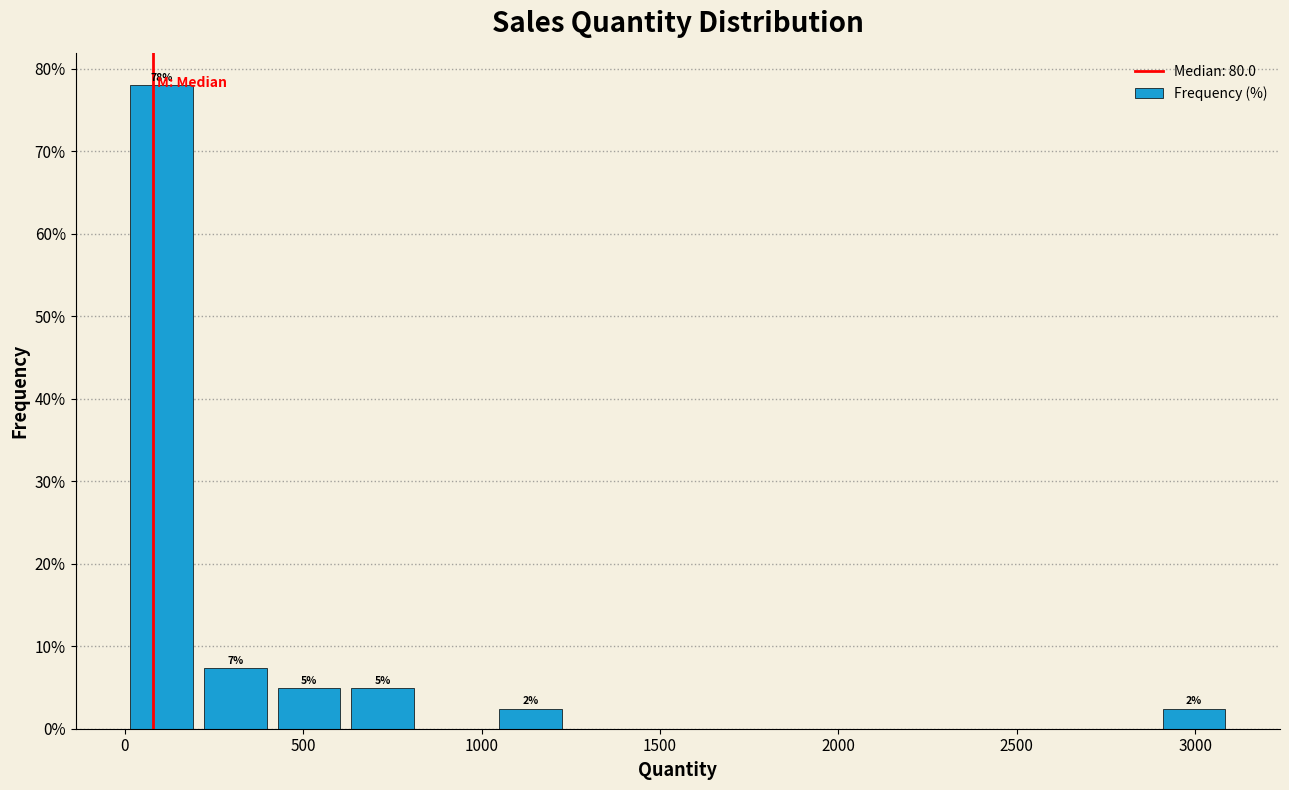

Over which range of the x-axis is the bar tallest?

0 to 200